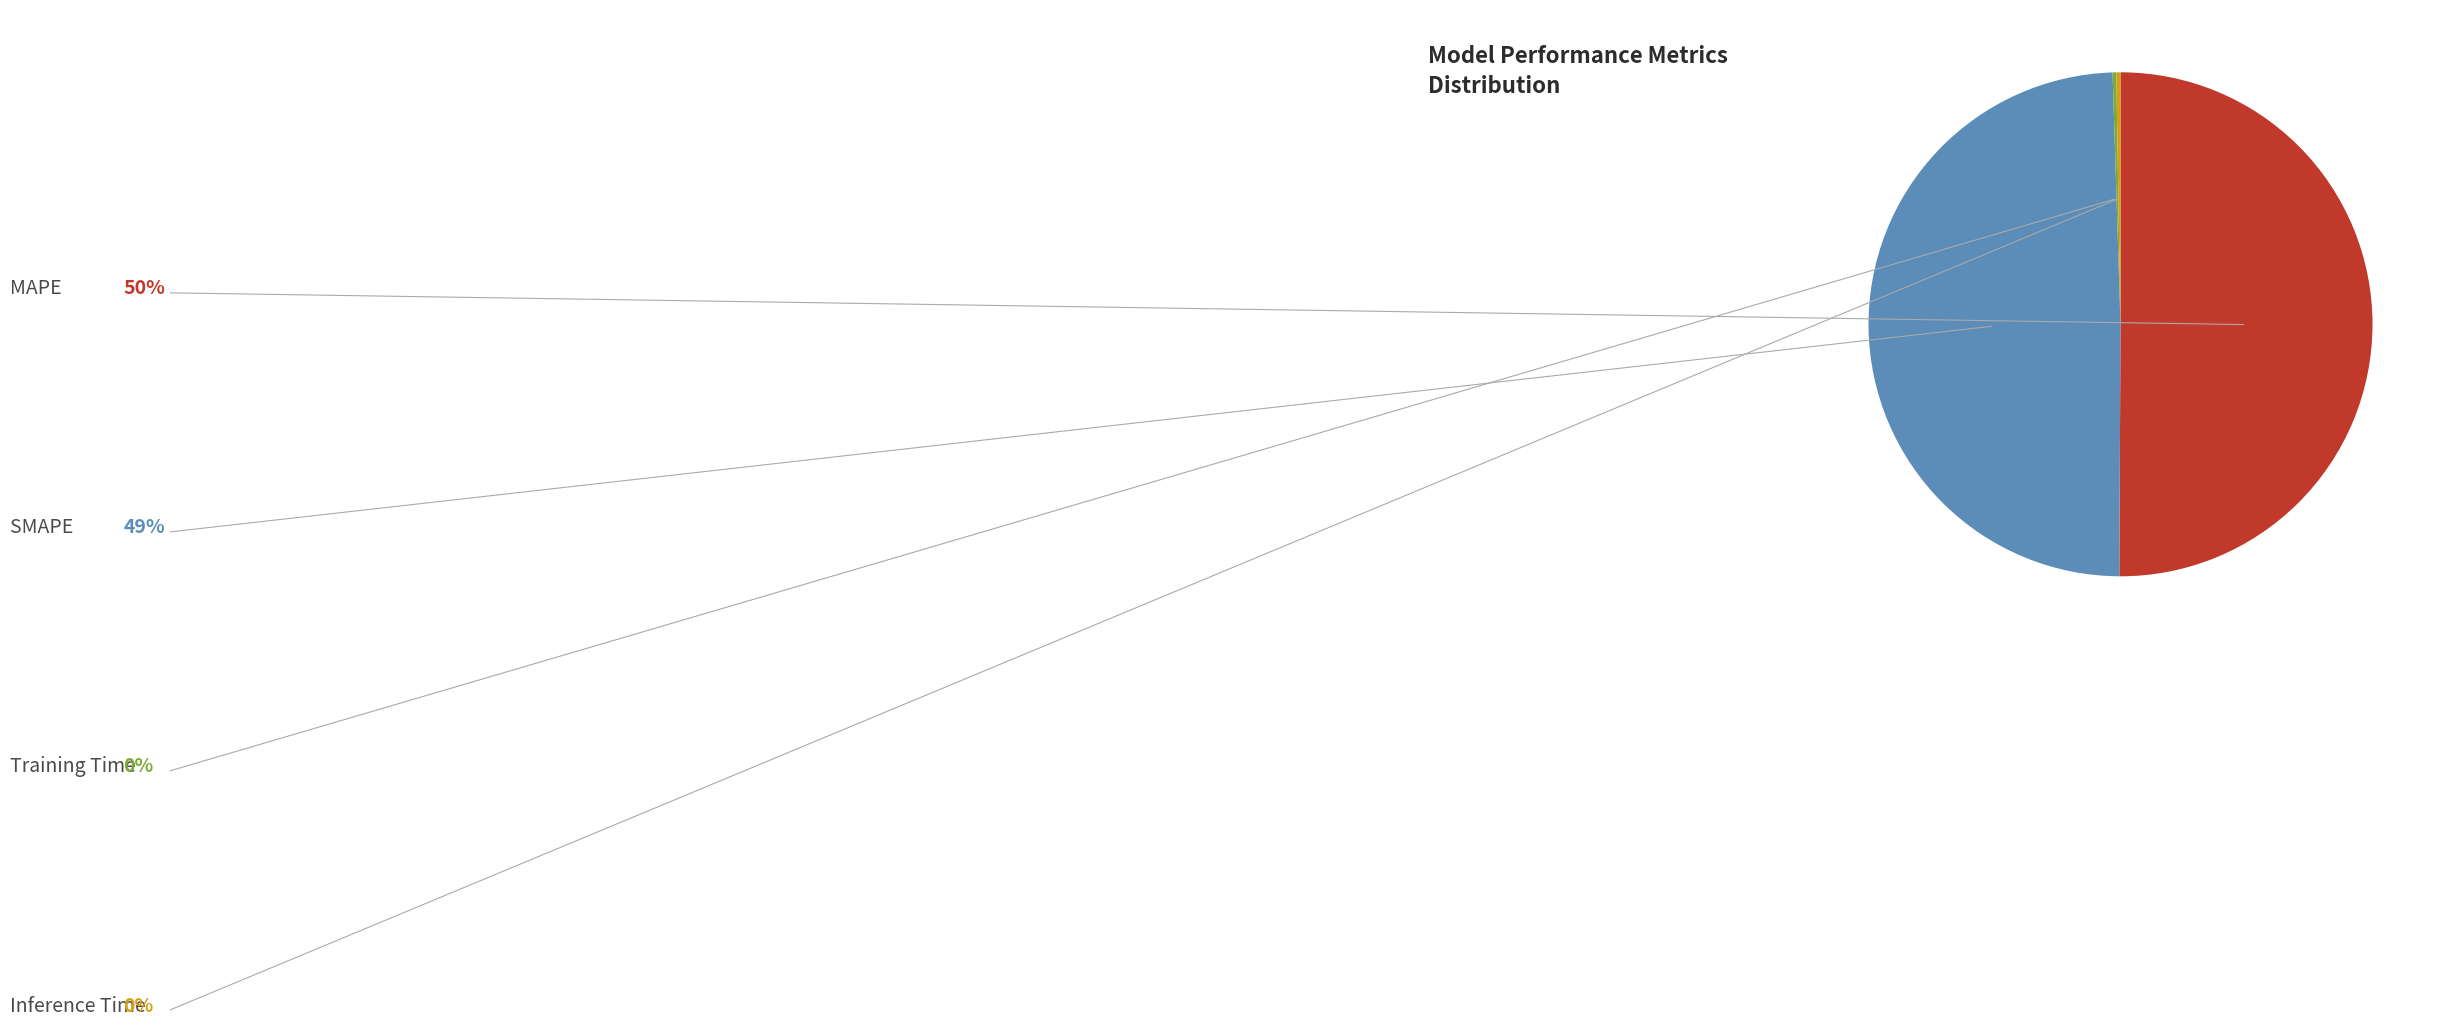

True or false: SMAPE accounts for 56% of the total.

False